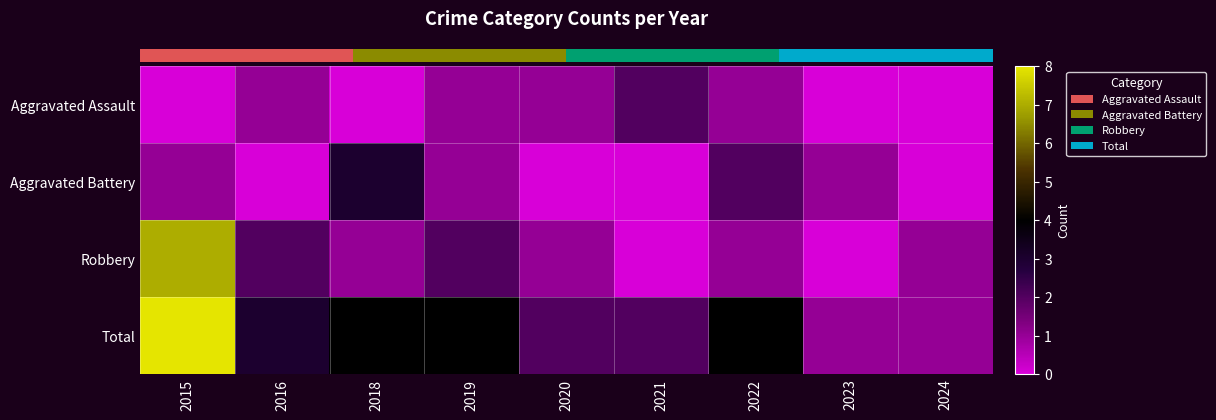

What is the maximum value shown in the chart?

8